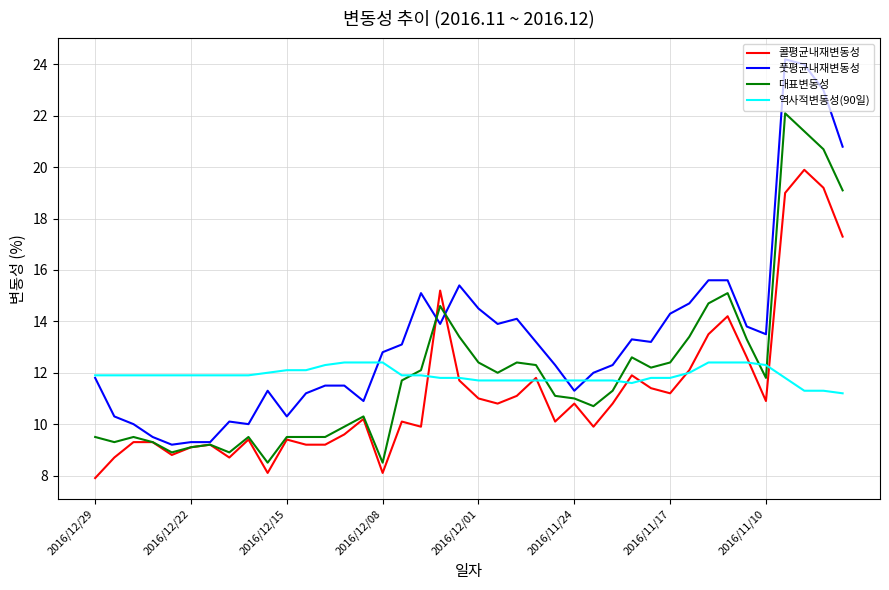

What is the minimum value for 역사적변동성(90일)?

11.2